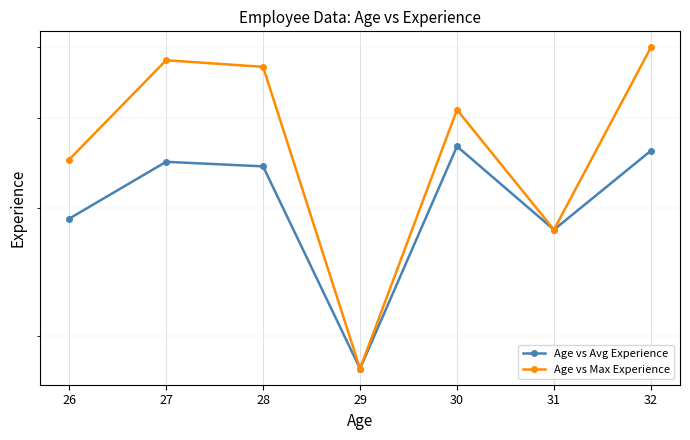

Count the number of data series in this chart.

2